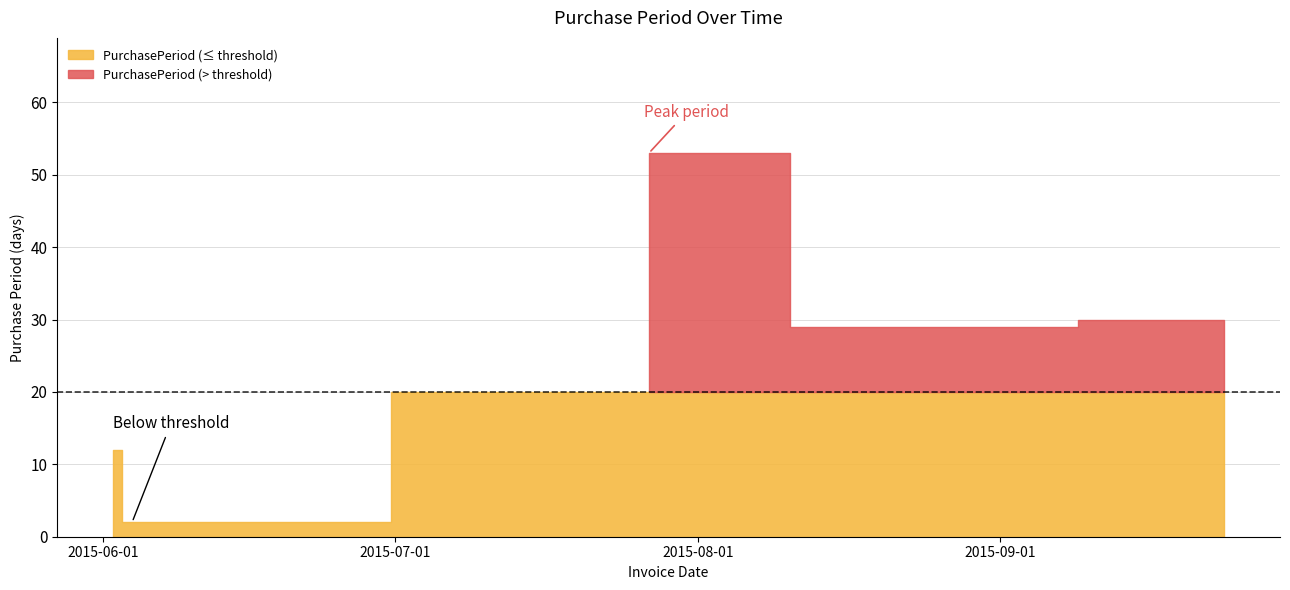

How many points are lower than both their immediate neighbors (excluding endpoints)?

2